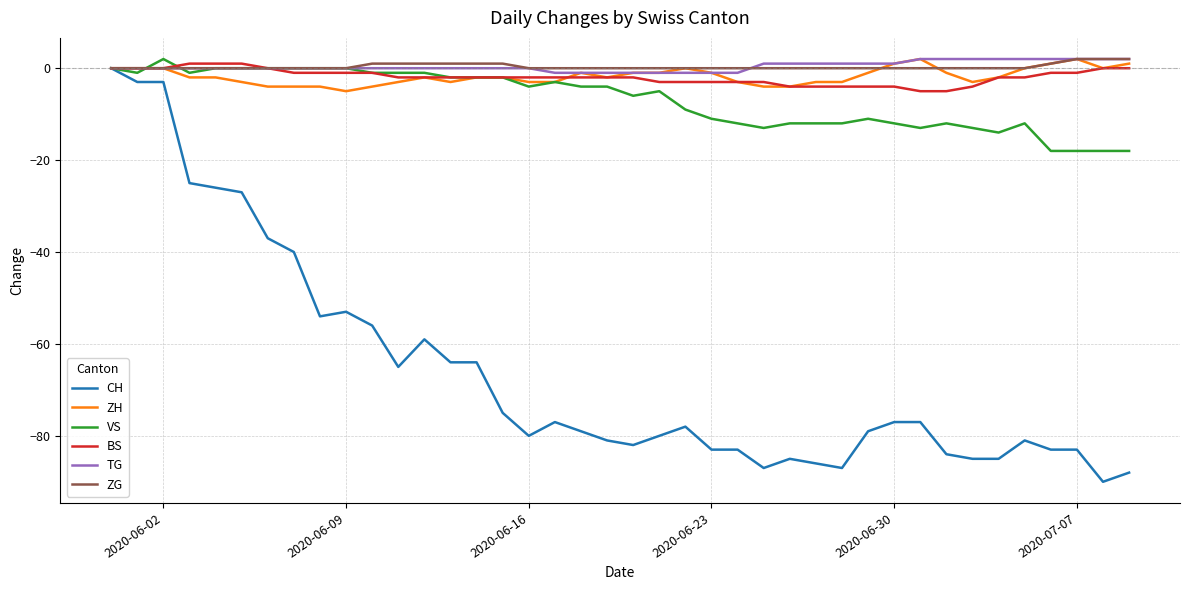

What is the difference between the second highest and minimum values in the VS series?

18